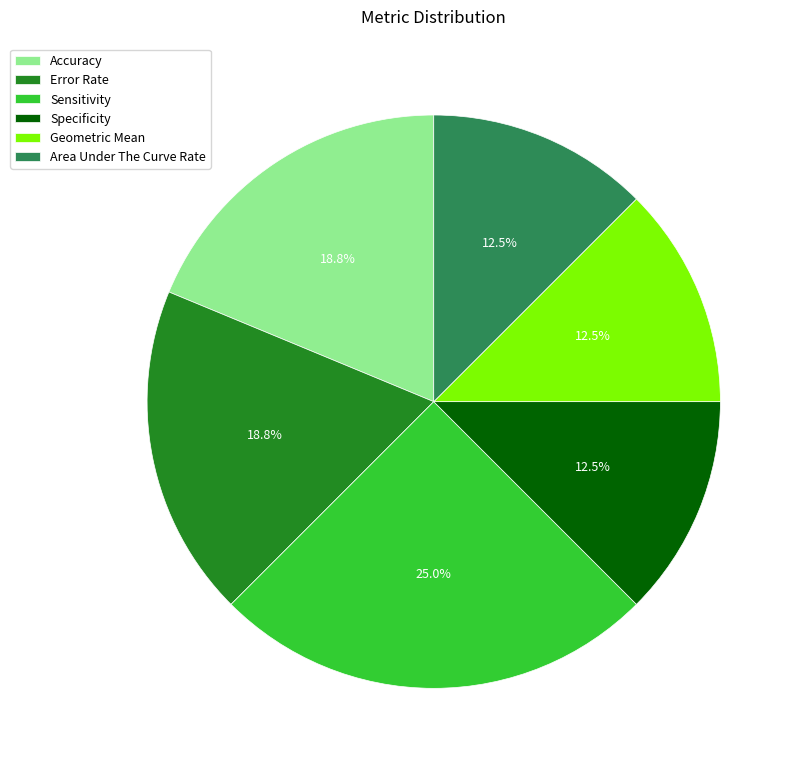

To the nearest percent, what percentage of the pie is Accuracy?

19%